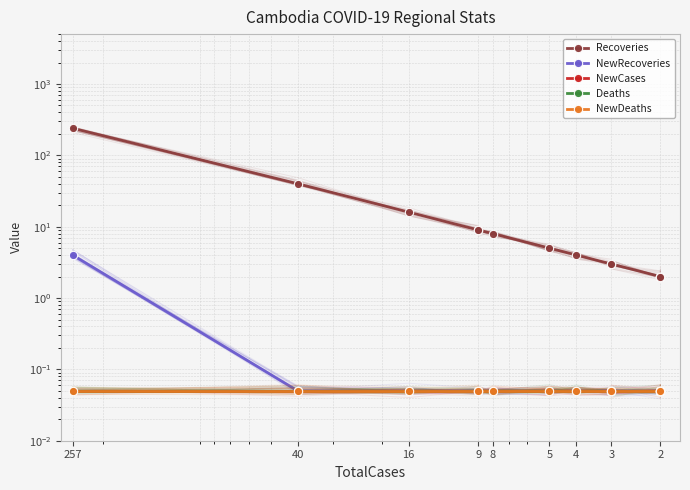

What are all the series names shown in the legend?

Recoveries, NewRecoveries, NewCases, Deaths, NewDeaths